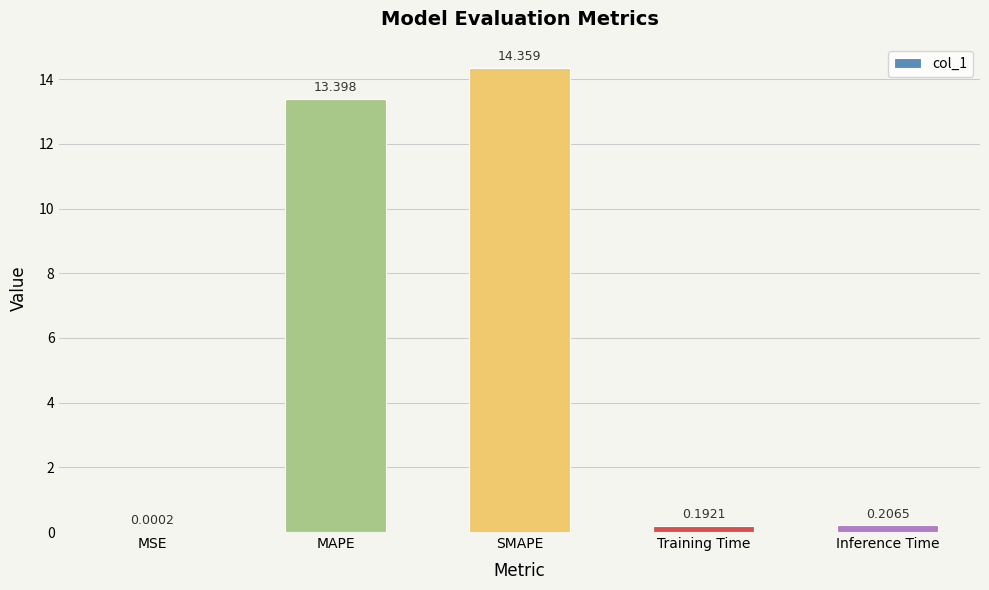

At which label is the value closest to 7?

MAPE